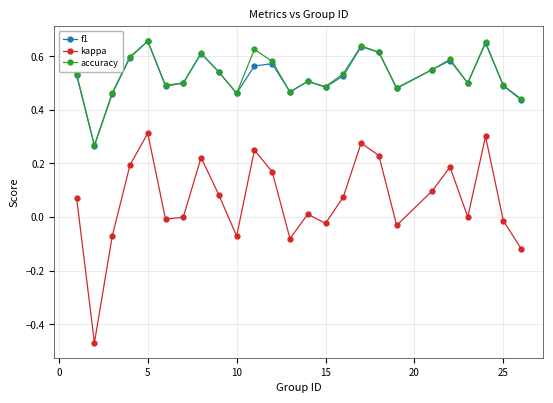

Which series has the largest range (max minus min)?

kappa